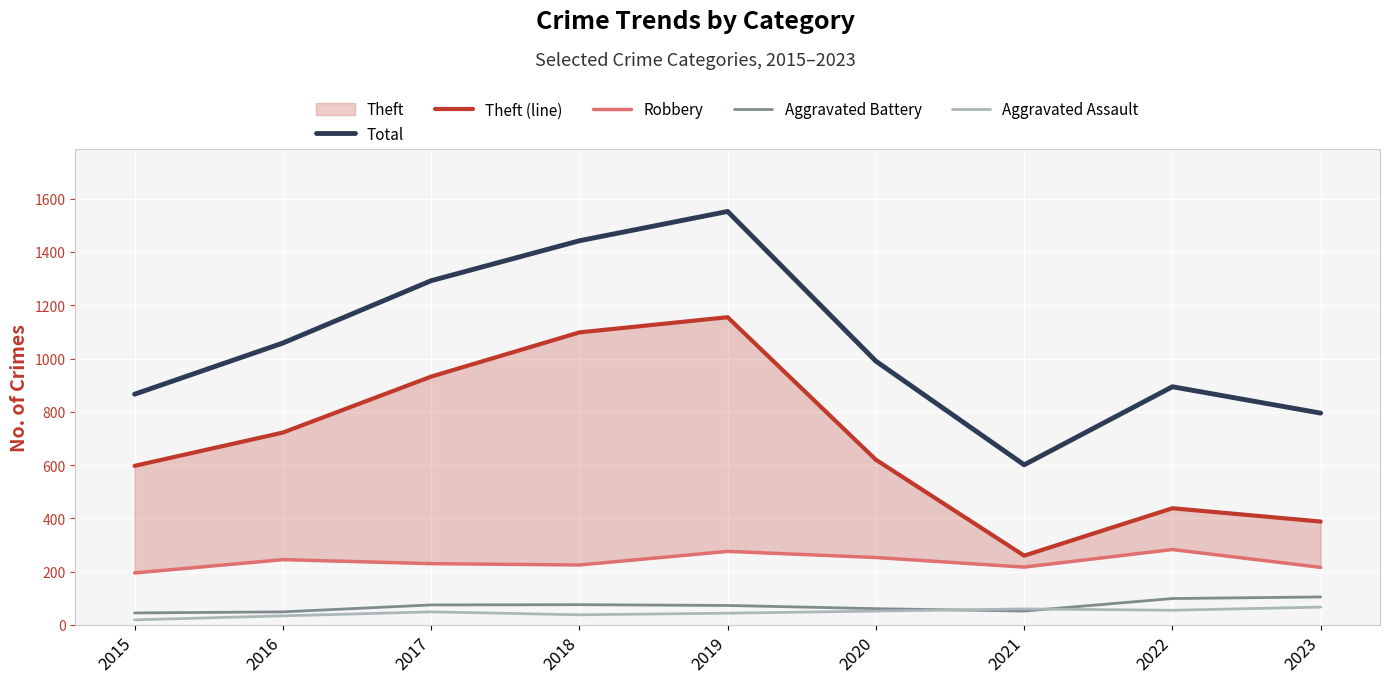

Which series has the widest spread of values?

Total